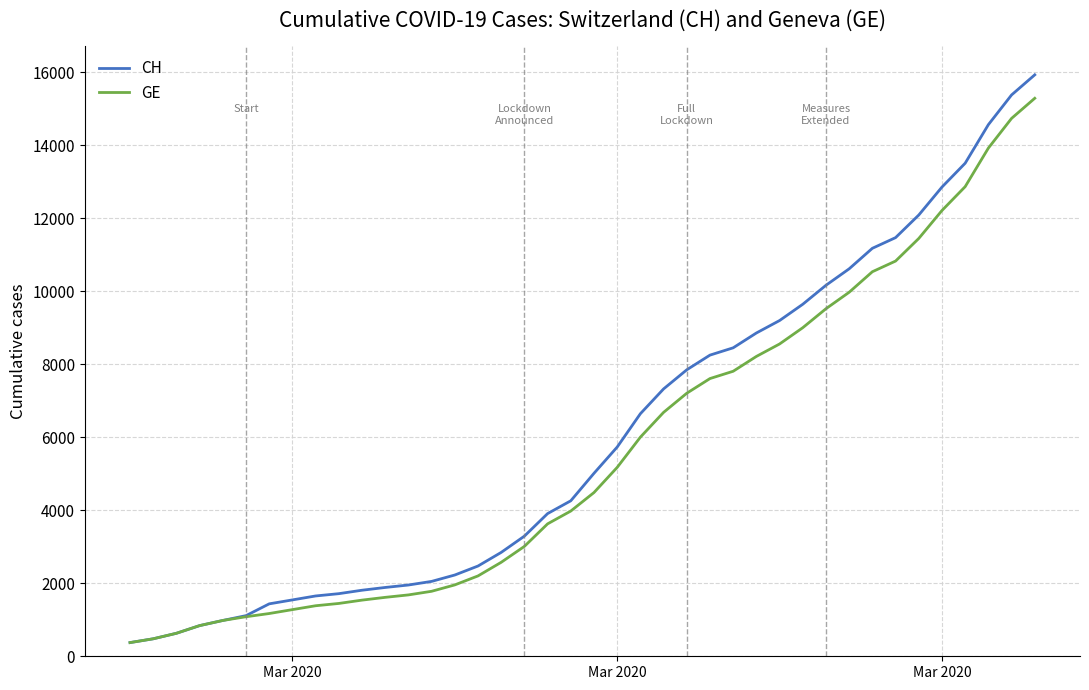

What is the greatest value displayed?

15926